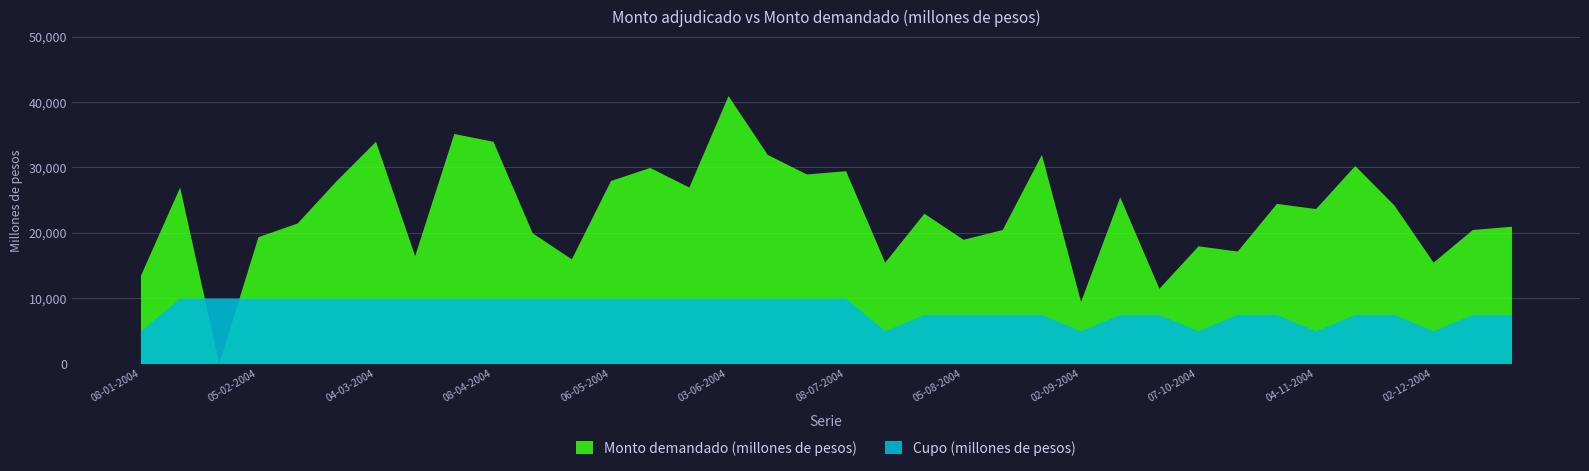

What is the sum of all Cupo (millones de pesos) values?

300000